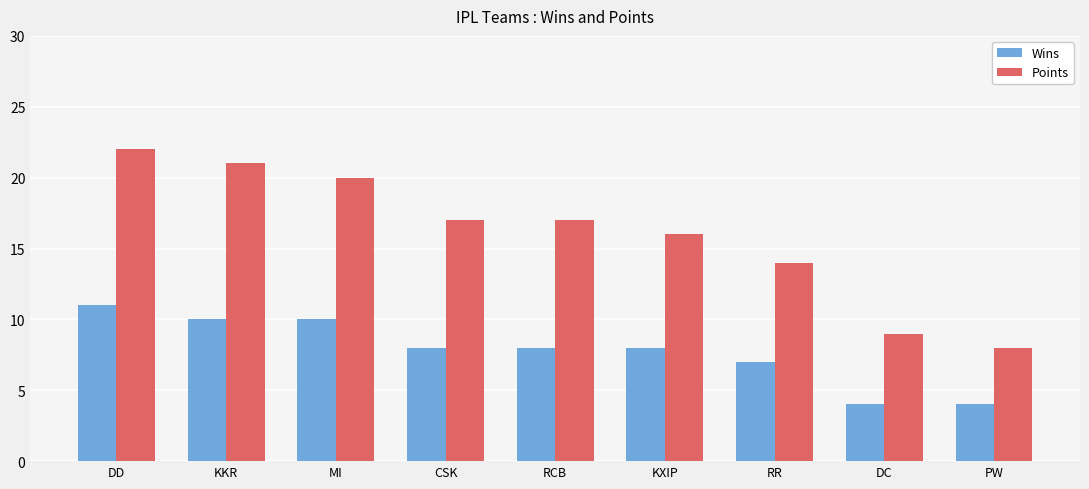

What is the label of the 2nd bar from the right?

DC